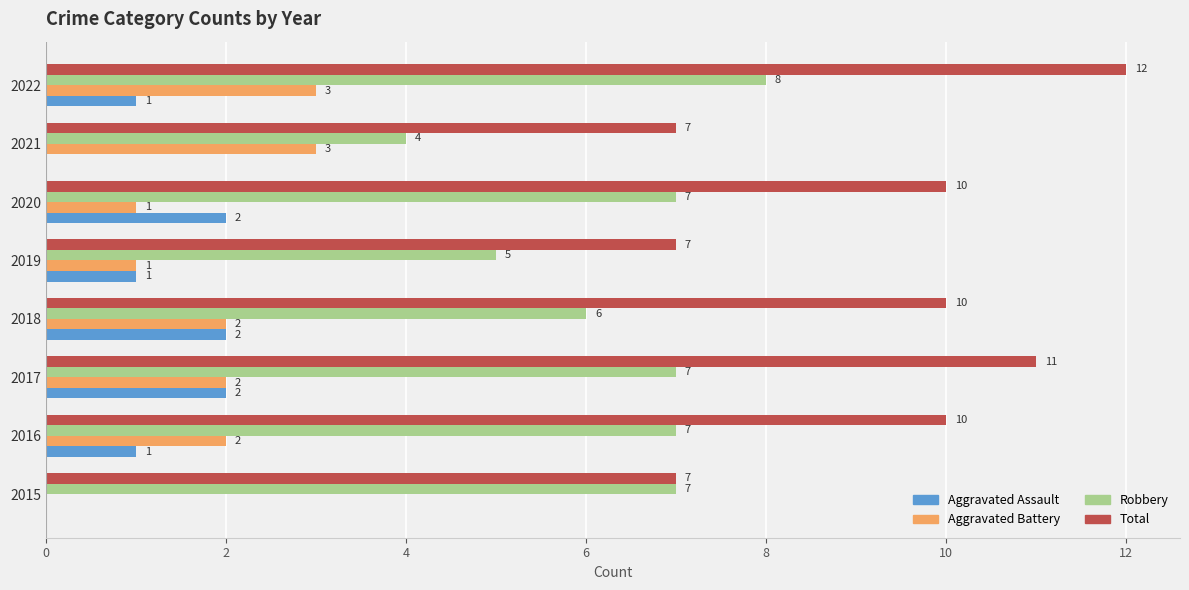

The value of Robbery at 2020 is 7. True or false?

True